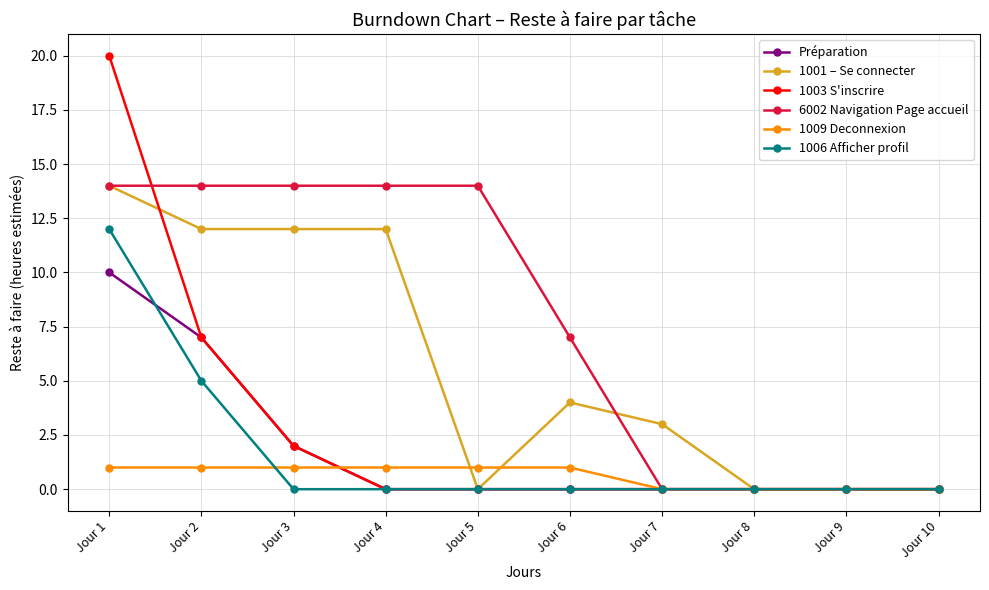

What is the sum of all 1001 – Se connecter values?

57